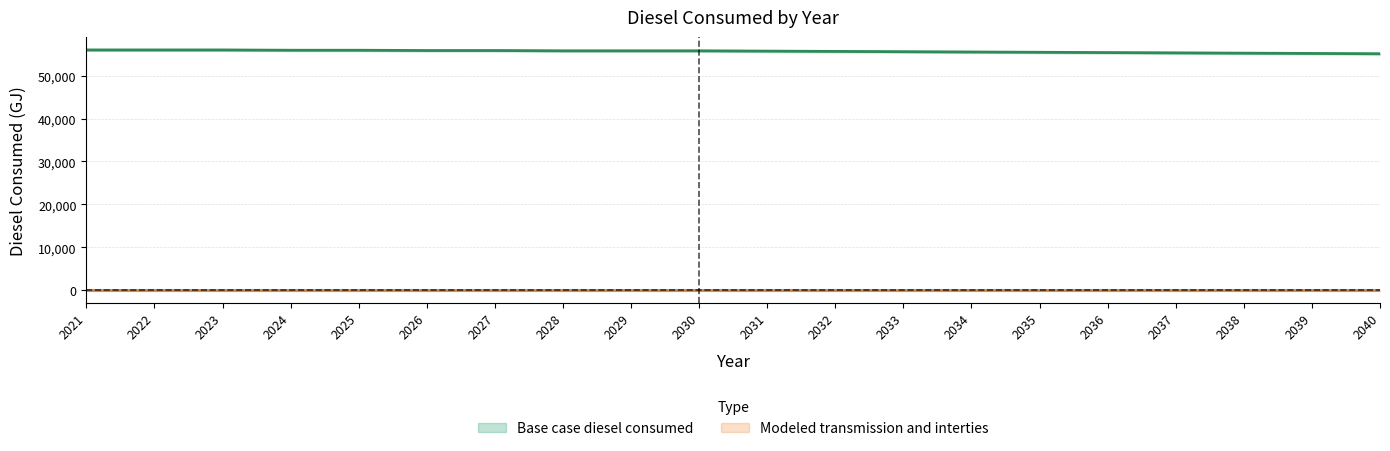

Rank the categories by value from highest to lowest.

2021, 2022, 2023, 2024, 2025, 2026, 2027, 2028, 2029, 2030, 2031, 2032, 2033, 2034, 2035, 2036, 2037, 2038, 2039, 2040